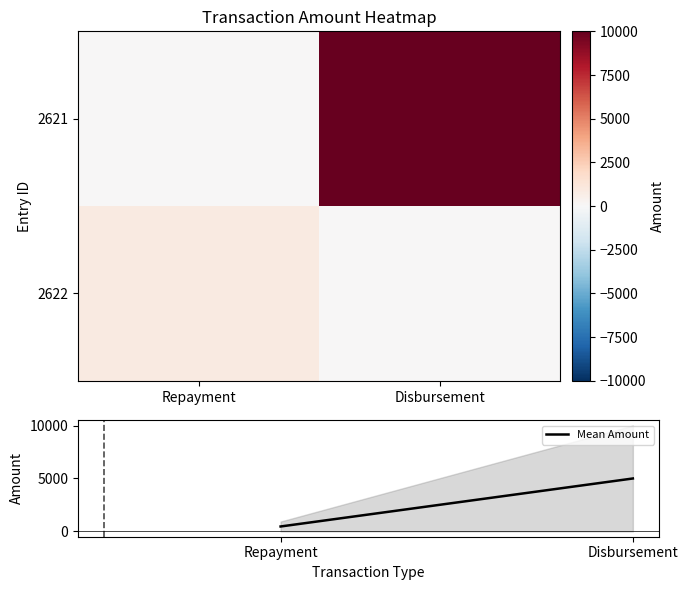

Is the value of 2621 at Repayment greater than the value of Mean Amount at Disbursement?

No